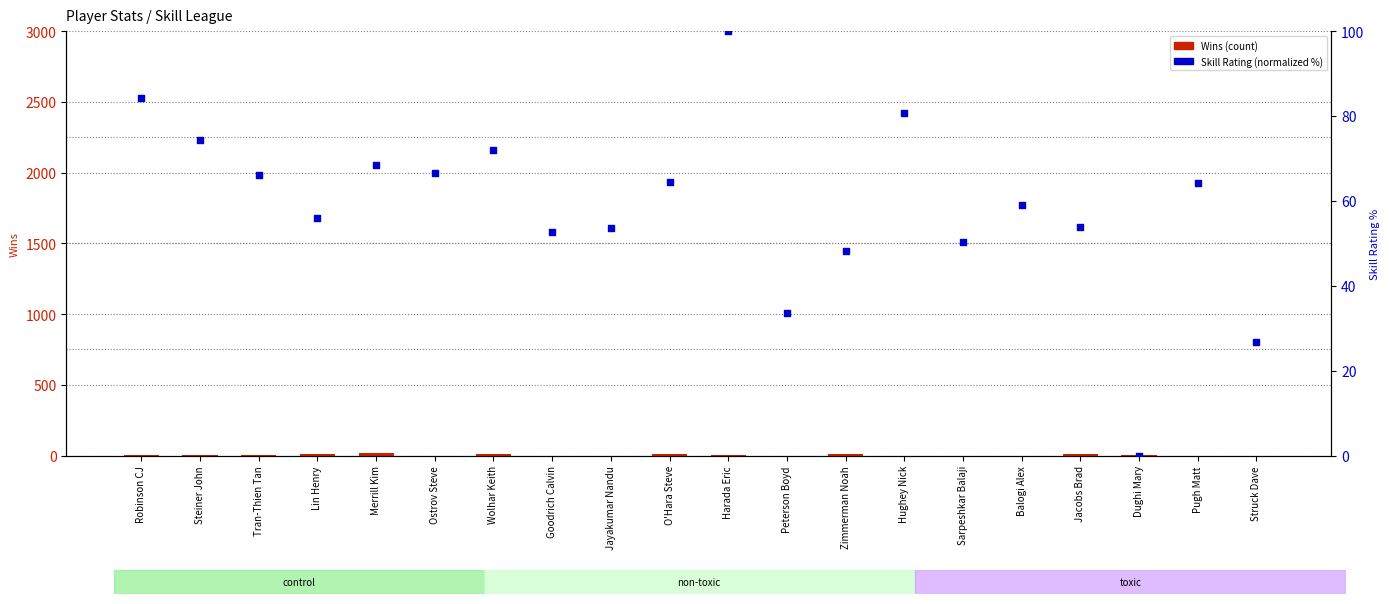

Which series has the largest Y range (max minus min)?

Skill Rating (normalized %)